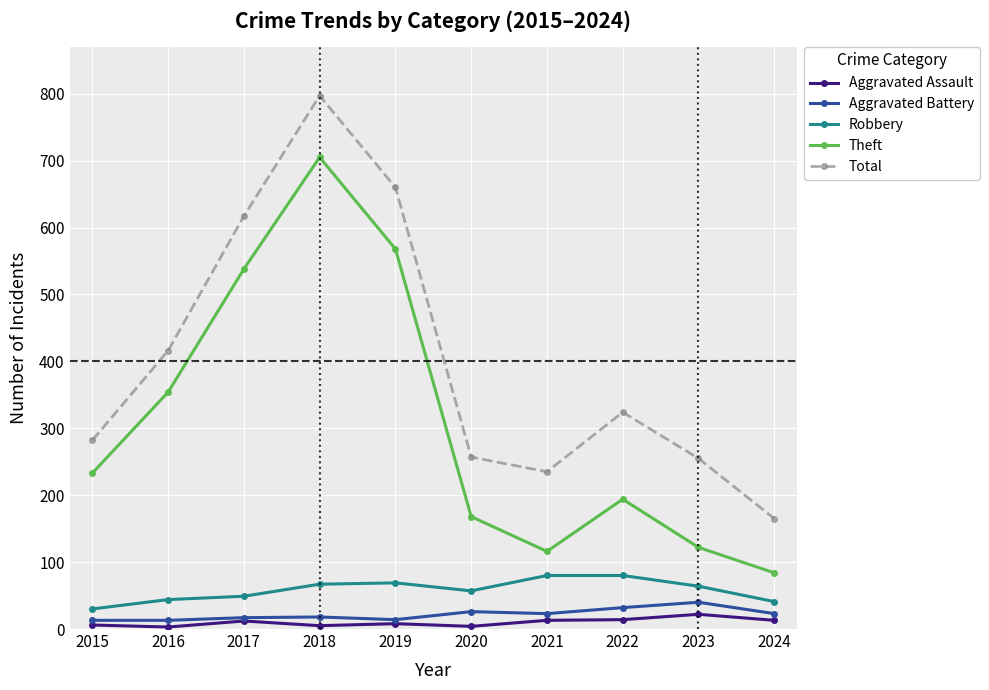

In Aggravated Assault, how many points are lower than both neighbors (excluding endpoints)?

3